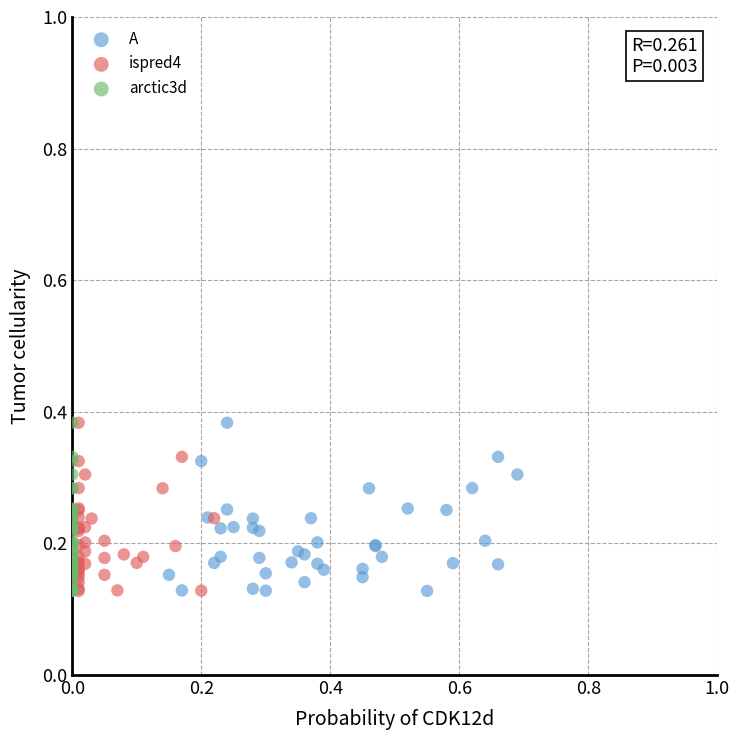

What are all the series names shown in the legend?

A, ispred4, arctic3d